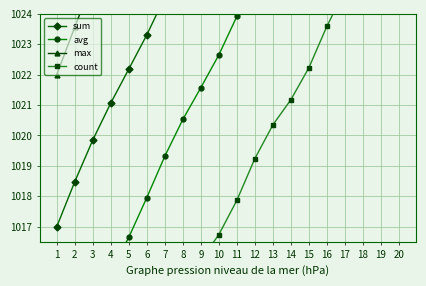

At how many categories does at least one series exceed 1016?

20